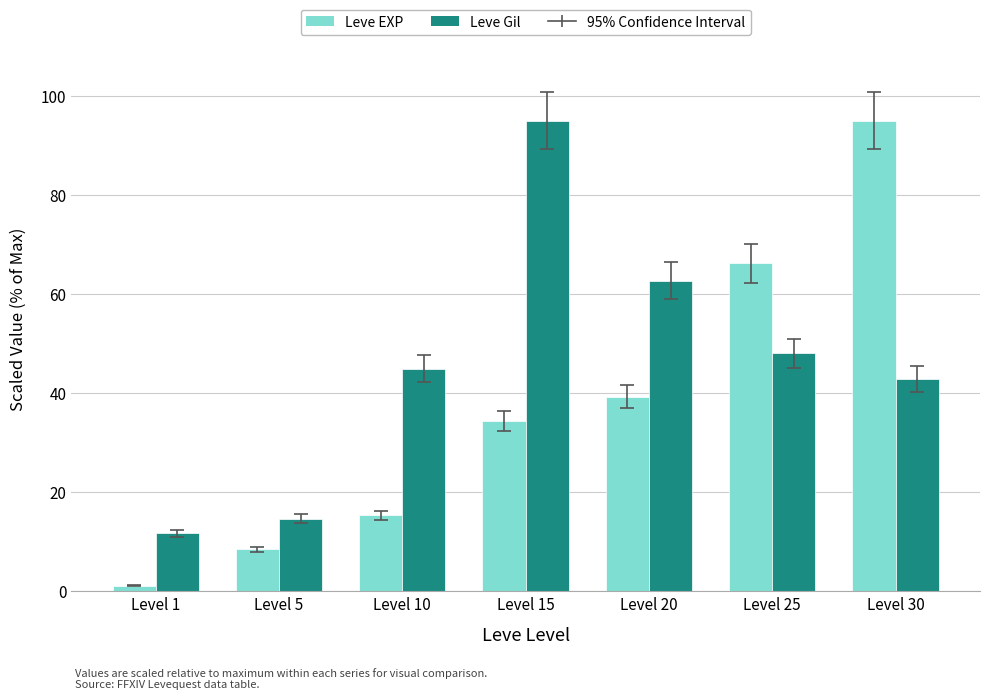

Reading left to right, transcribe all the data shown in this chart.

Leve EXP: 1.1	8.5	15.3	34.4	39.3	66.2	95.0
Leve Gil: 11.7	14.6	44.9	95.0	62.6	48.0	42.8